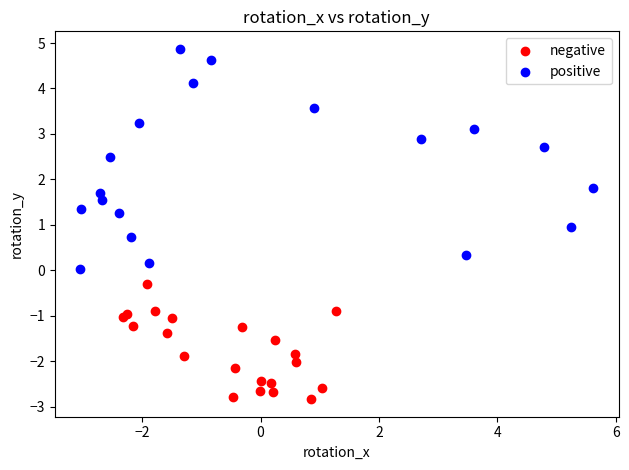

Which series reaches the maximum Y coordinate?

positive